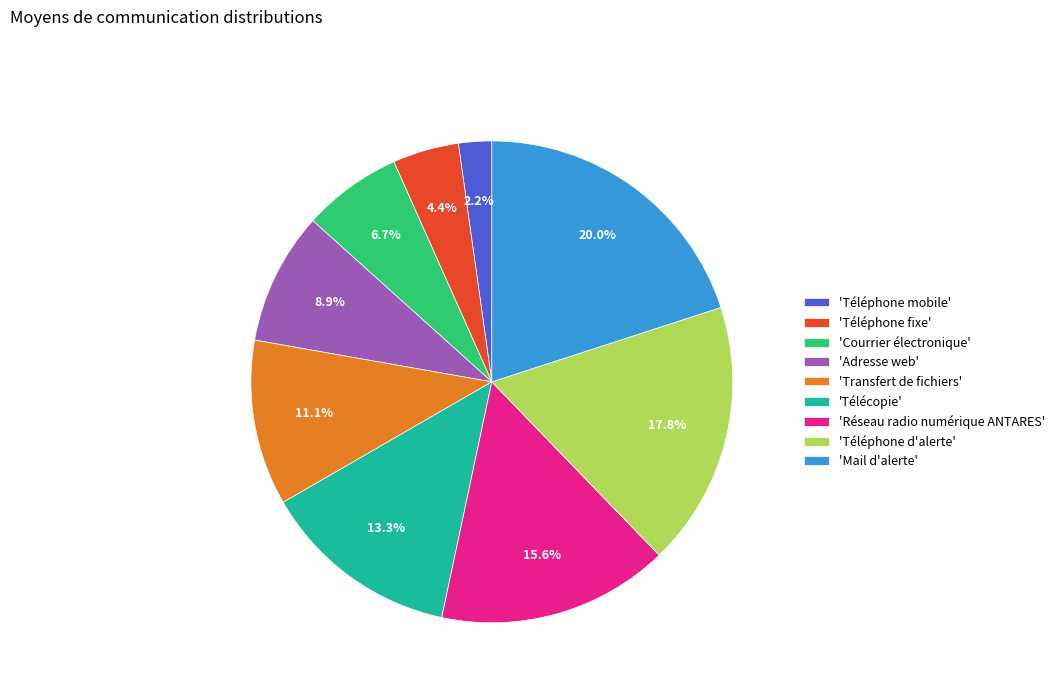

Which slice is the largest?

'Mail d'alerte'